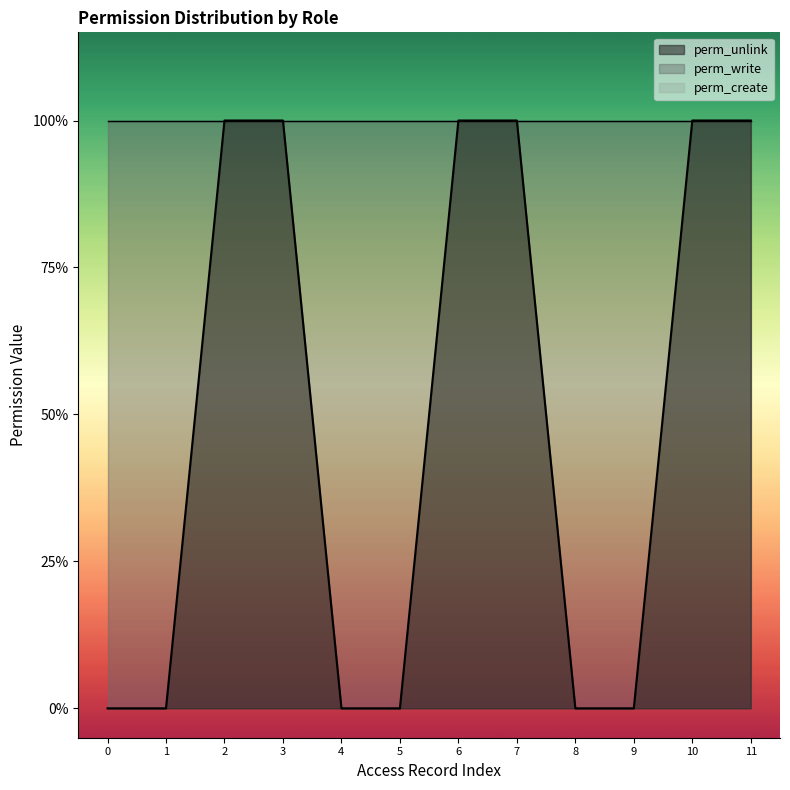

Reading left to right, list all the values displayed in this chart.

perm_unlink: 0	0	1	1	0	0	1	1	0	0	1	1
perm_write: 1	1	1	1	1	1	1	1	1	1	1	1
perm_create: 1	1	1	1	1	1	1	1	1	1	1	1